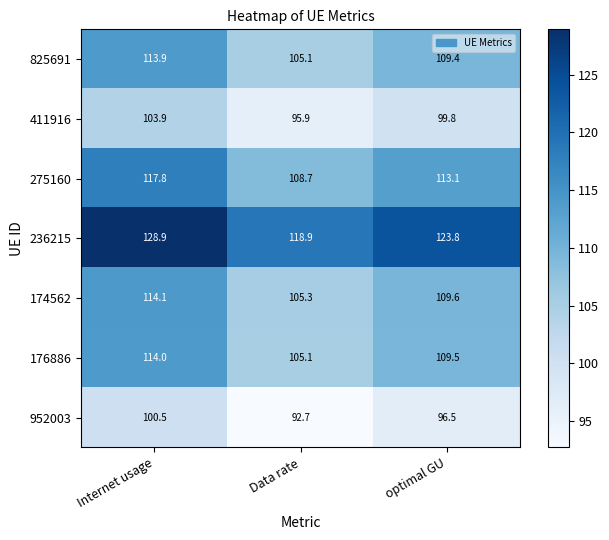

List the series in order of their peak value, lowest first.

952003, 411916, 825691, 176886, 174562, 275160, 236215